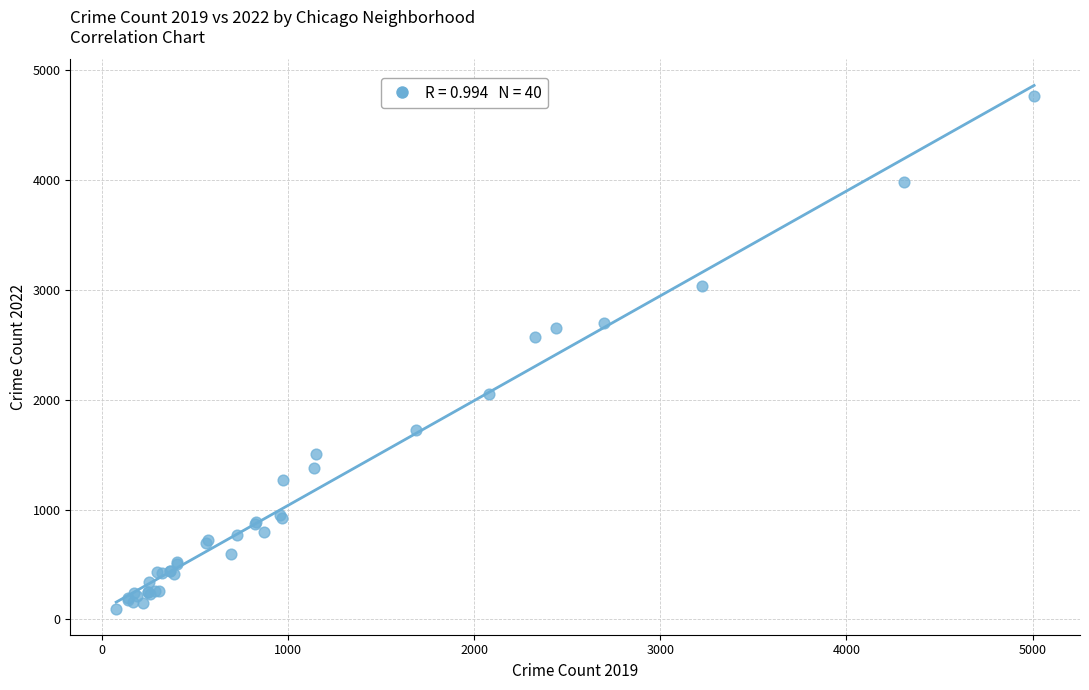

What Y value in the scatter plot is closest to 2430?

2566